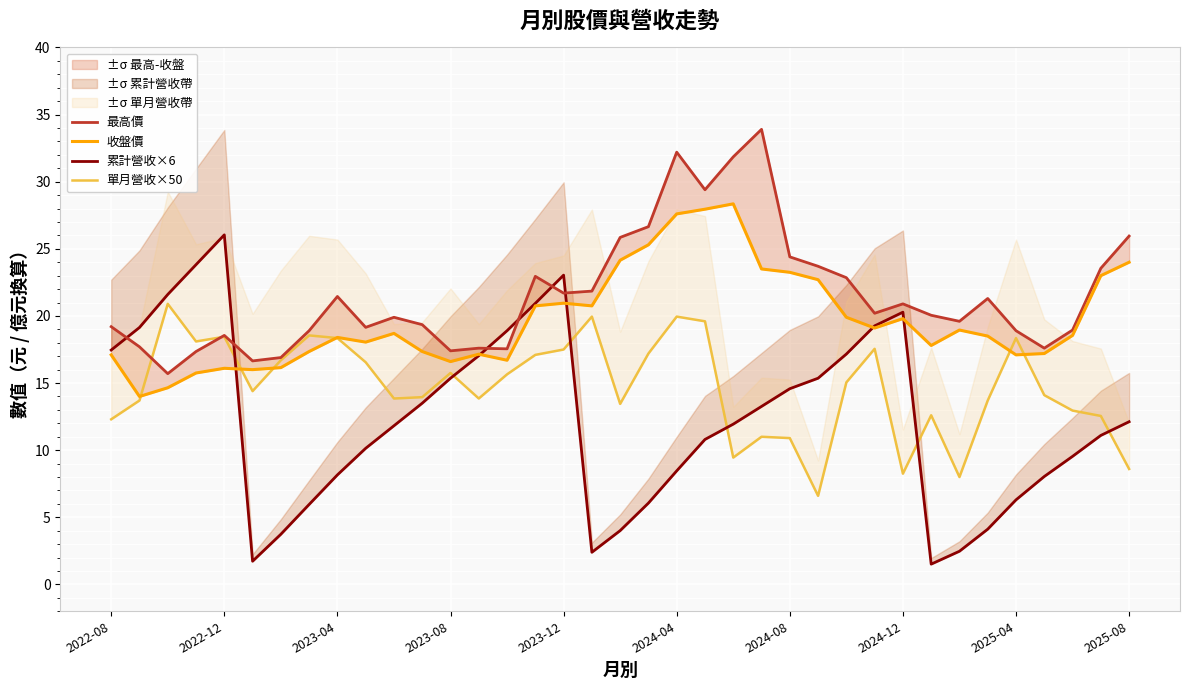

At 2025-08, list the series in order from largest to smallest.

最高價, 收盤價, 累計營收×6, 單月營收×50